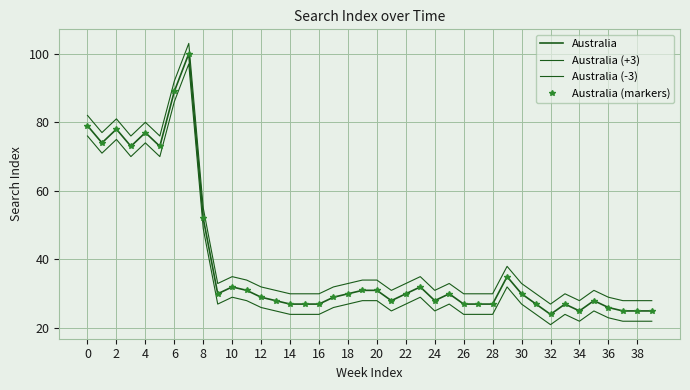

How many values in the Australia (+3) series are below 33?

20